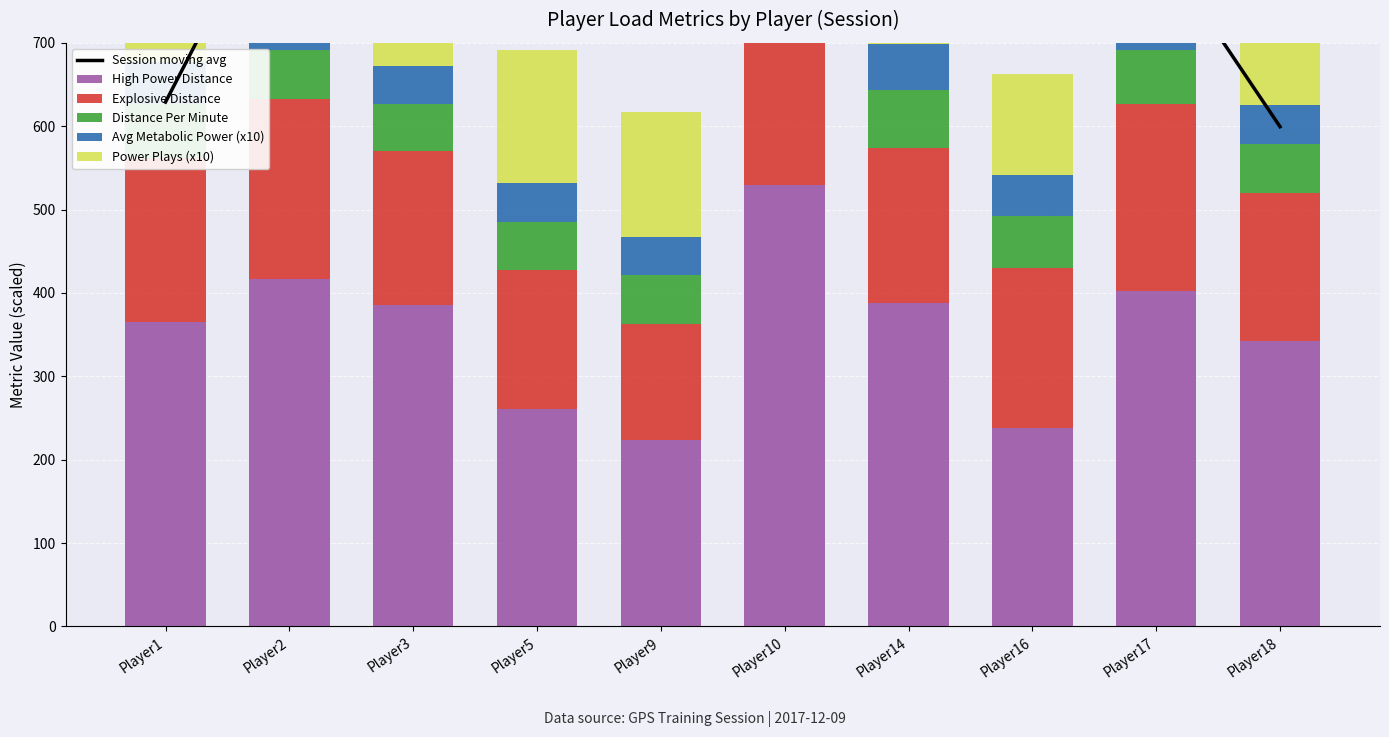

Which series changed the most between Player16 and Player17?

High Power Distance